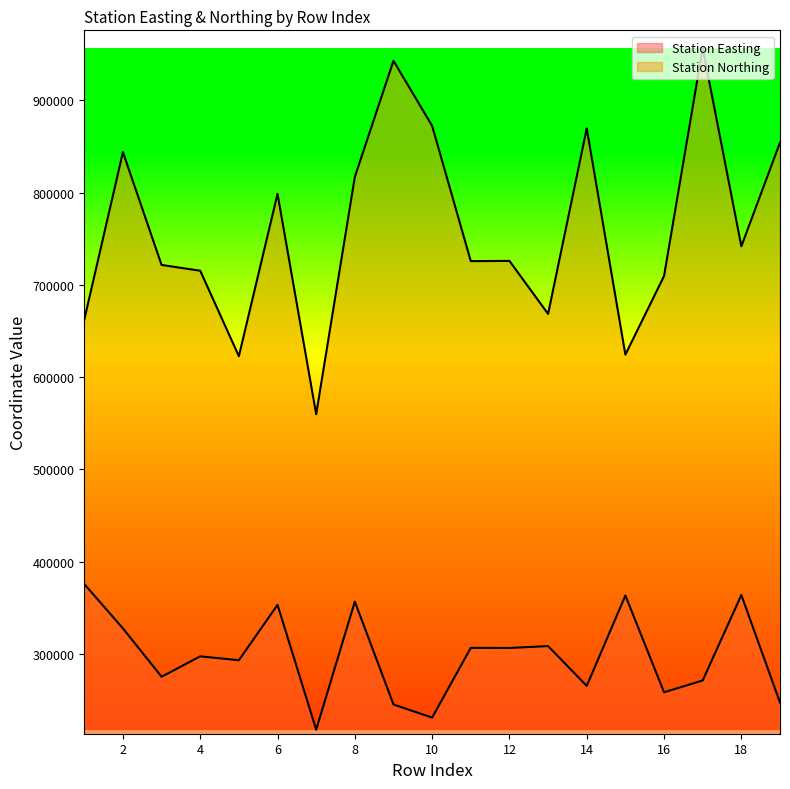

True or false: Station Northing and Station Easting cross at least once.

False